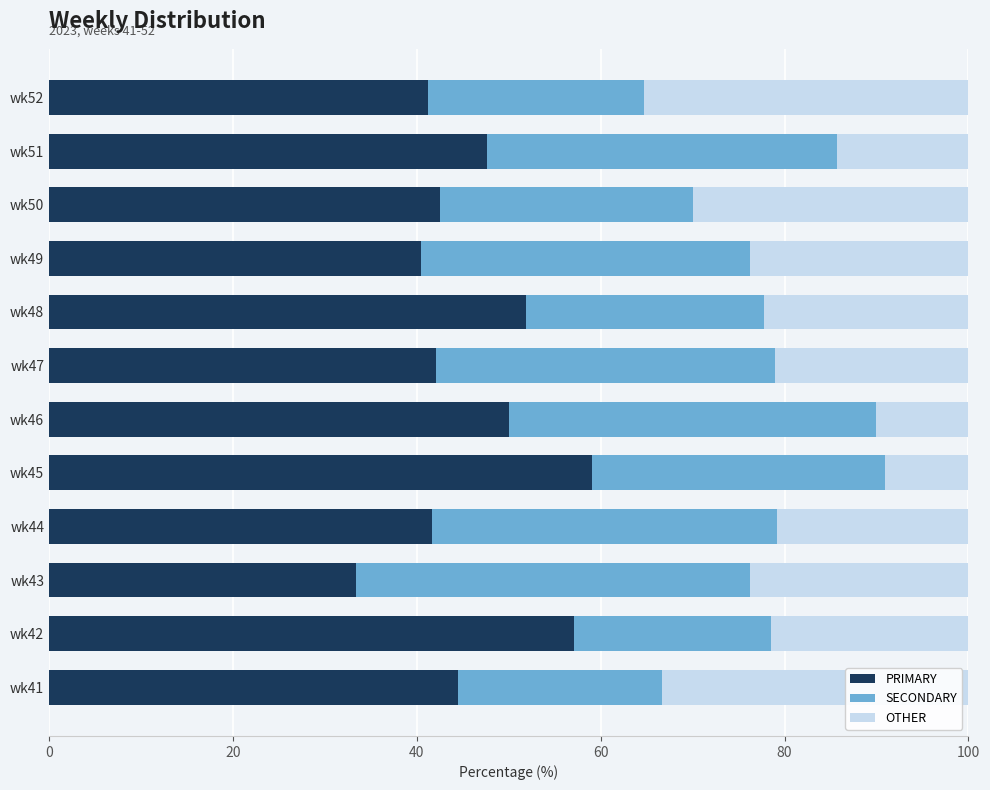

At which label does PRIMARY reach its minimum?

wk43